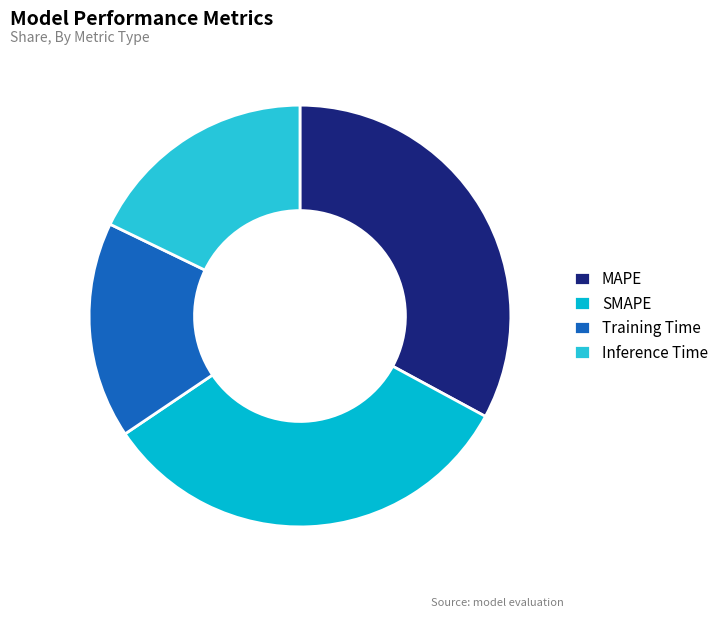

Does any single category account for the majority?

No